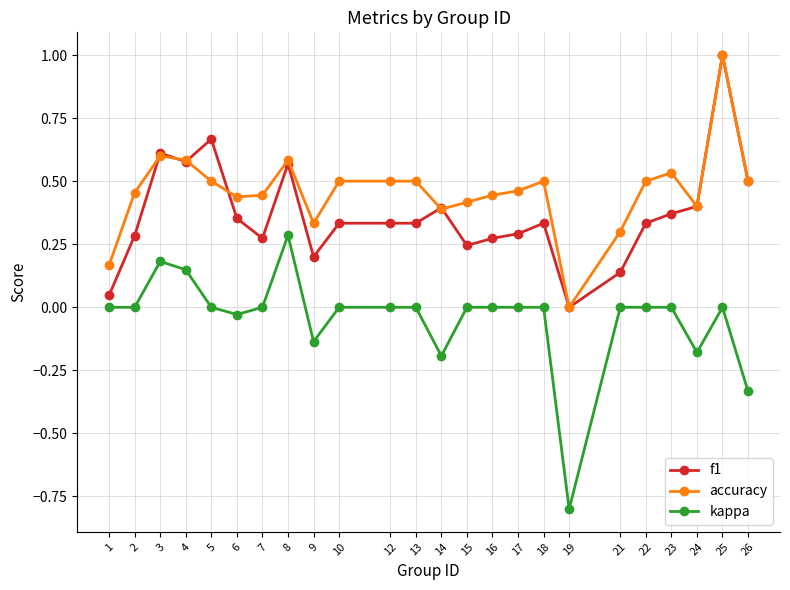

Does the chart display data point markers on the line(s)?

Yes